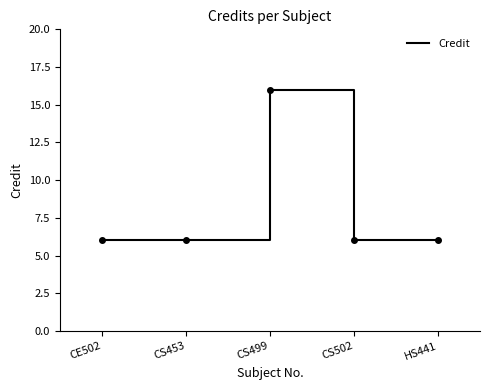

The value at CS502 is 3. True or false?

False